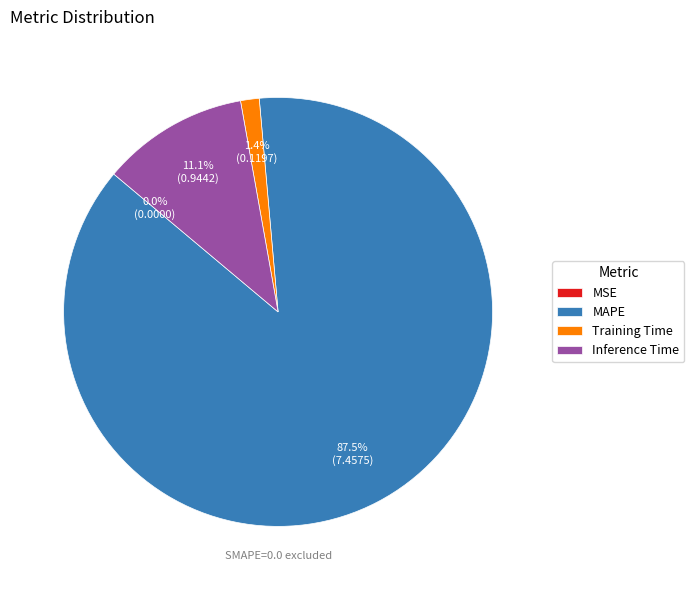

Which category has the biggest portion of the pie?

MAPE